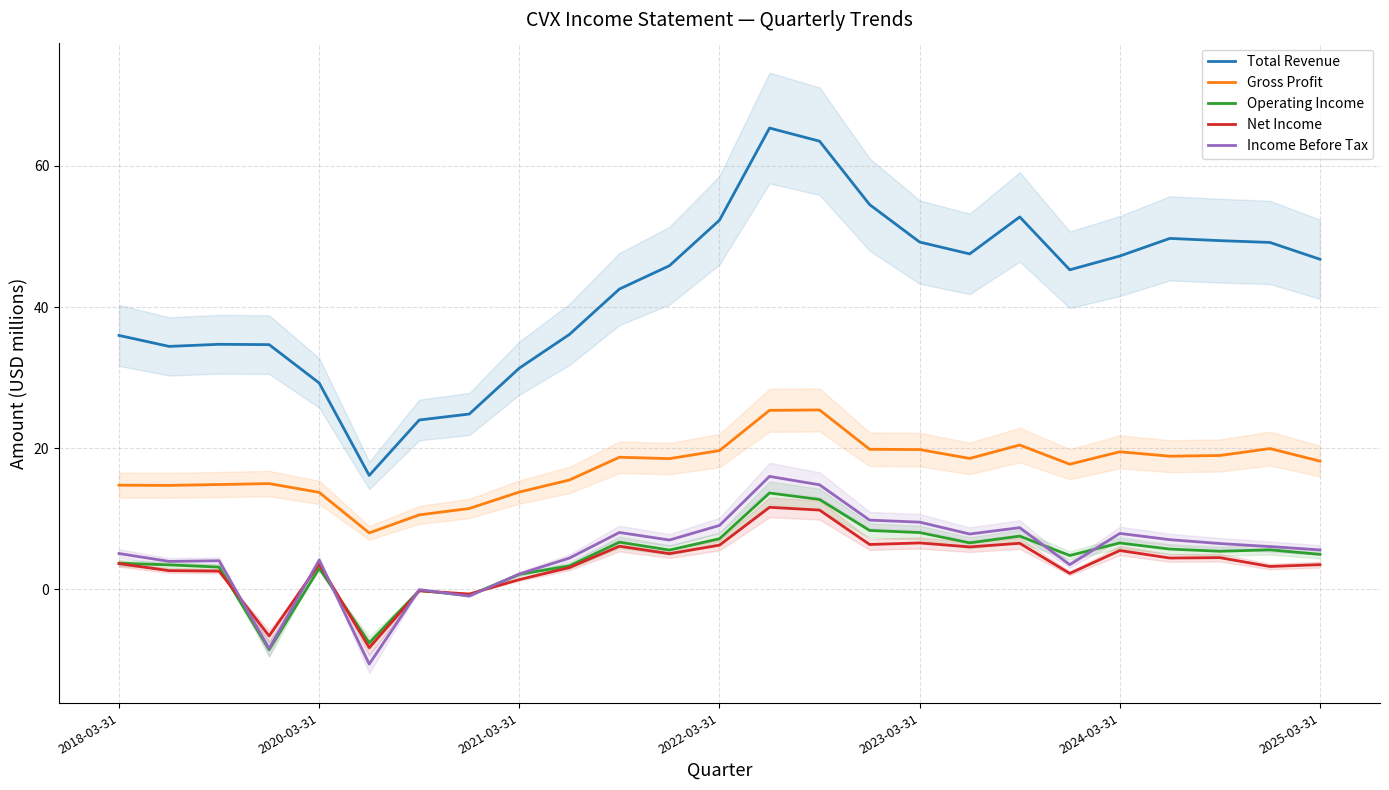

Which series has the largest total across all categories?

Total Revenue